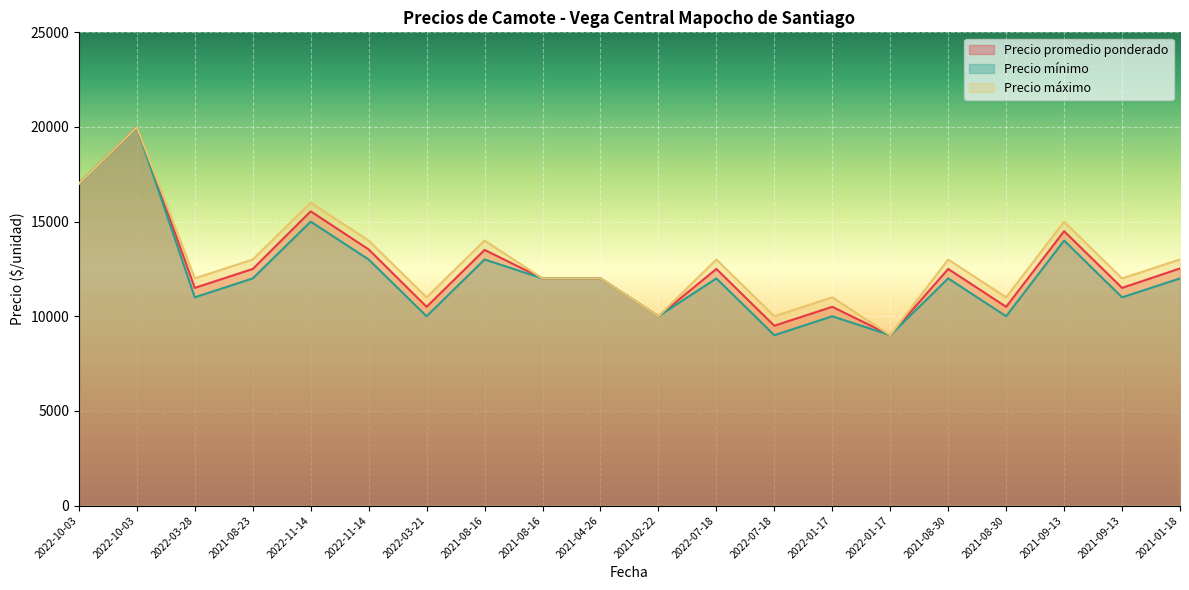

List the series in order of their overall mean, lowest first.

Precio mínimo, Precio promedio ponderado, Precio máximo